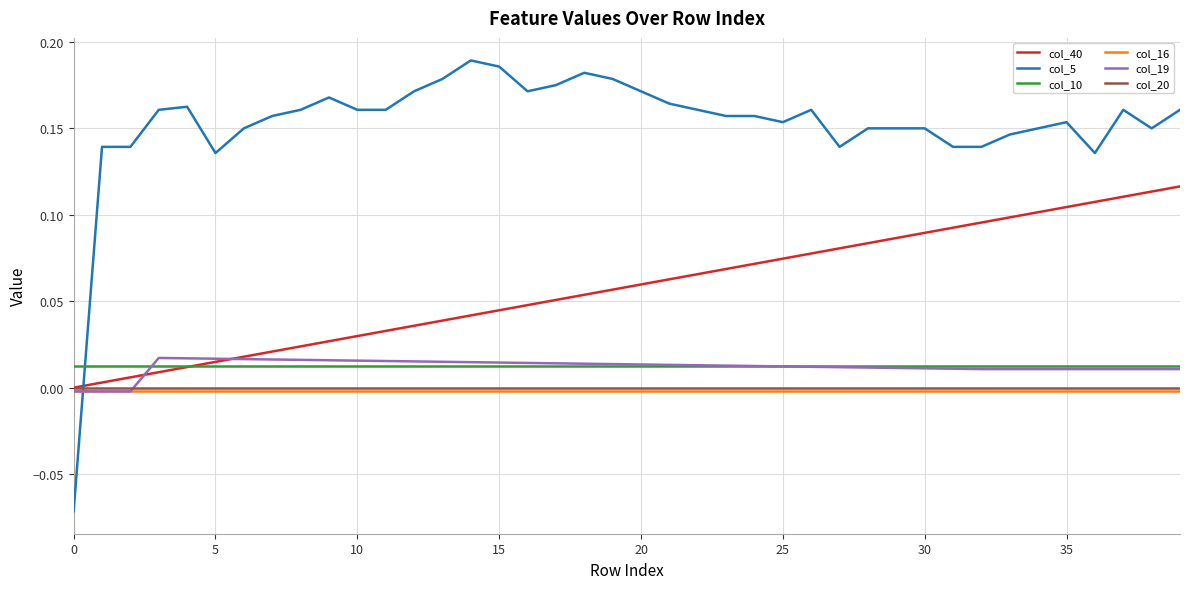

True or false: col_5 and col_20 cross at least once.

True